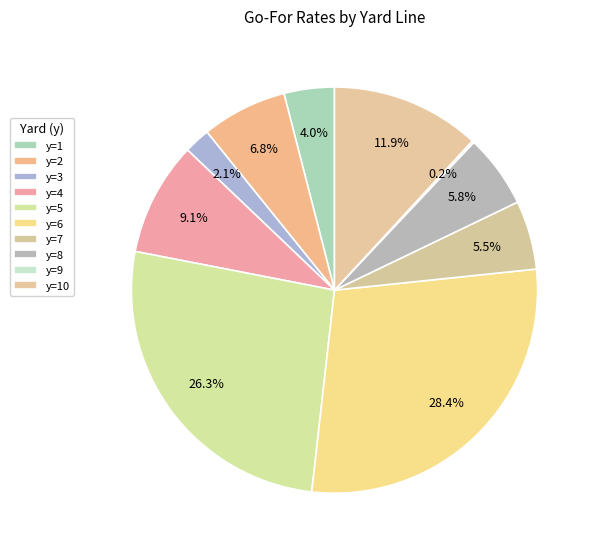

Which category has the biggest portion of the pie?

y=6